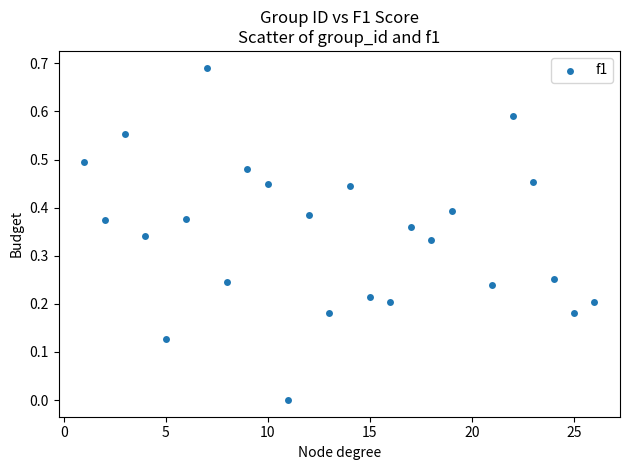

What is the range of X values (max minus min)?

25.0